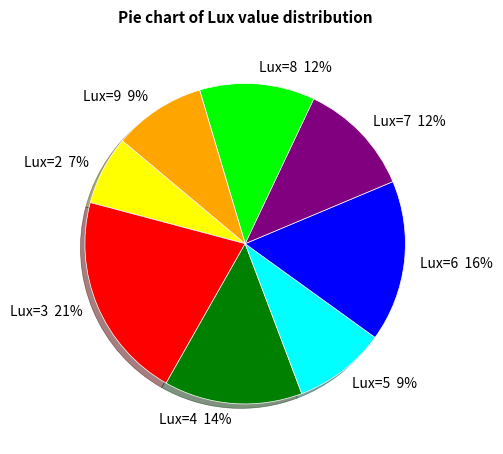

Does any single category account for the majority?

No